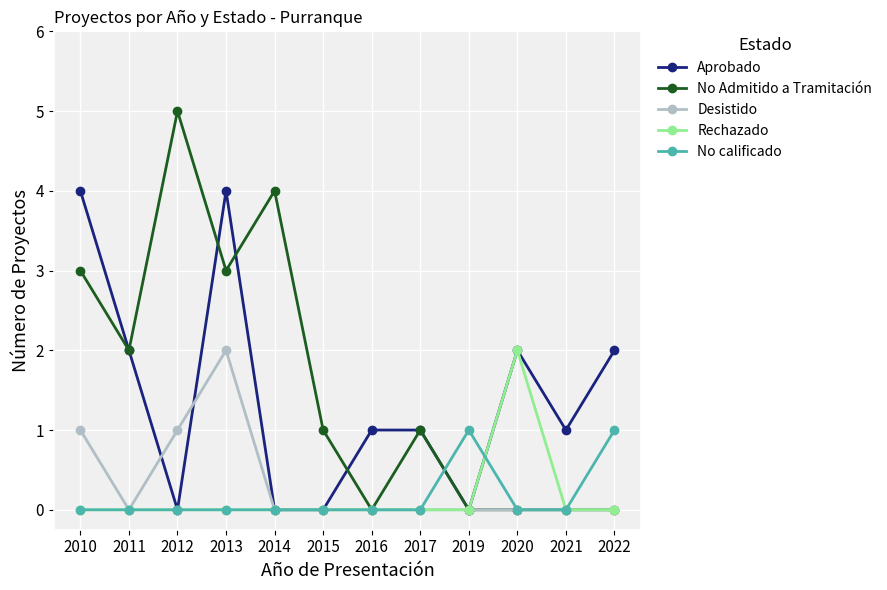

The No Admitido a Tramitación series shows 4 at 2014. True or false?

True